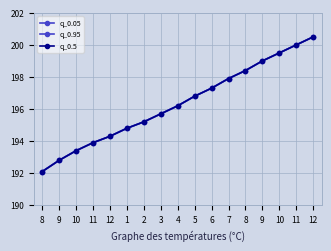

Is the value of q_0.95 at 12 greater than the value of q_0.5 at 9?

Yes